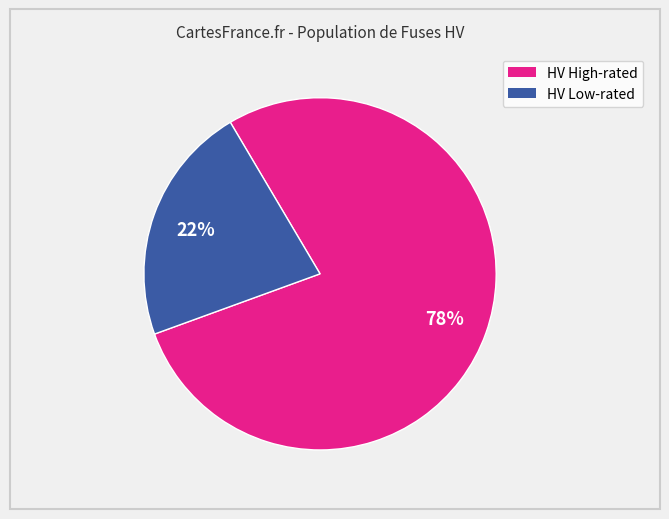

Count the number of slices in the pie.

2